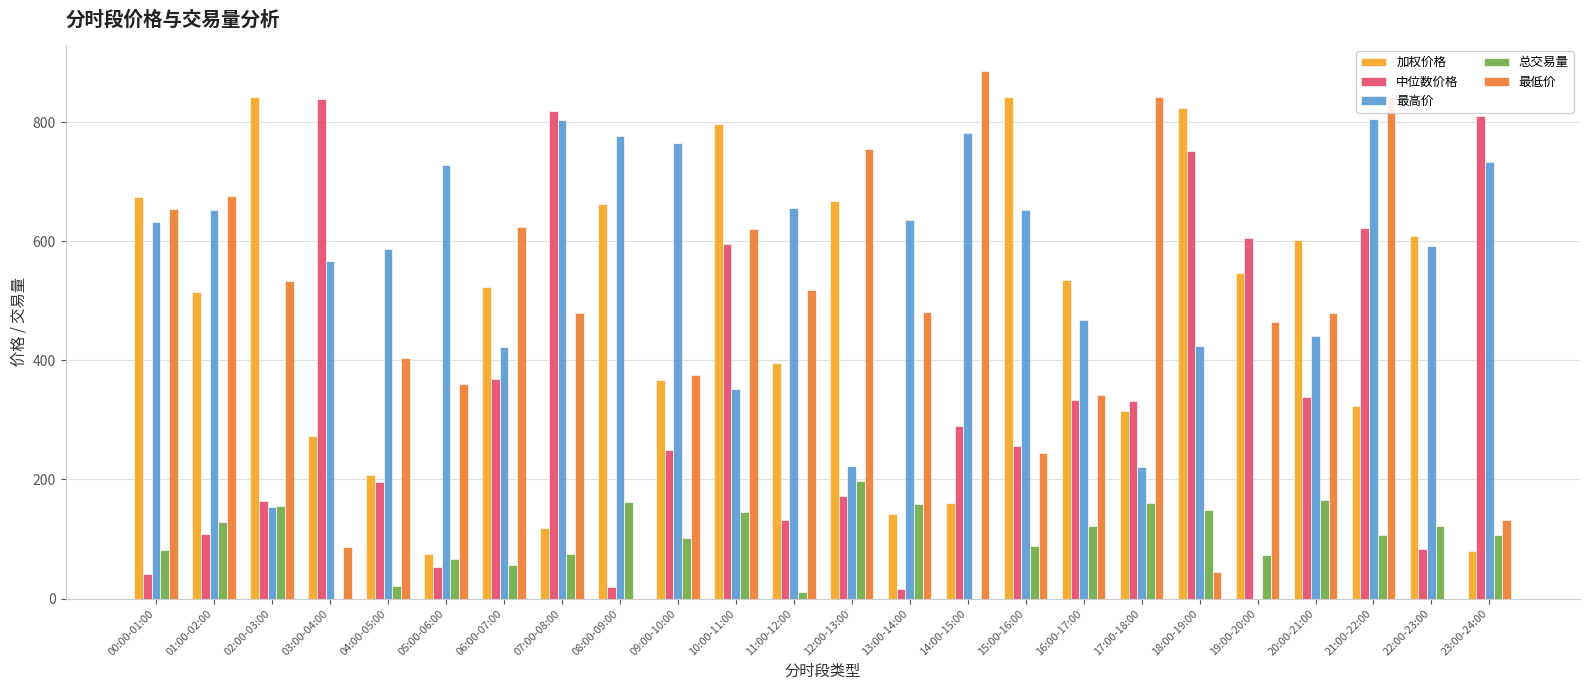

How many groups of bars are there?

24